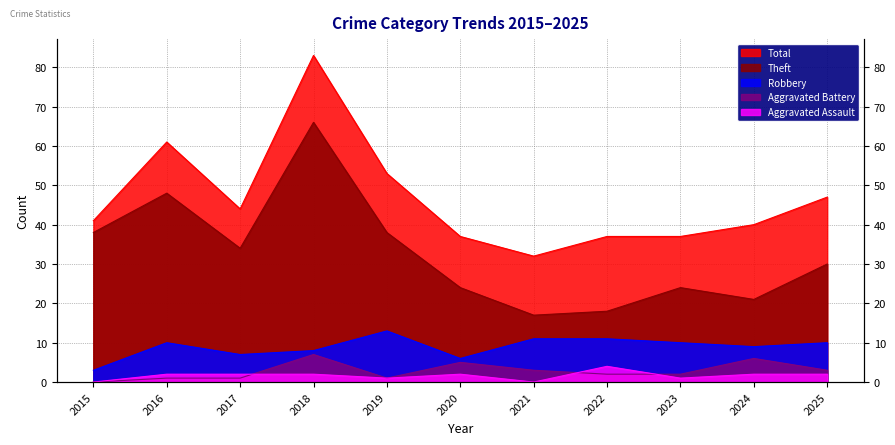

How many values in Aggravated Assault are above zero?

9